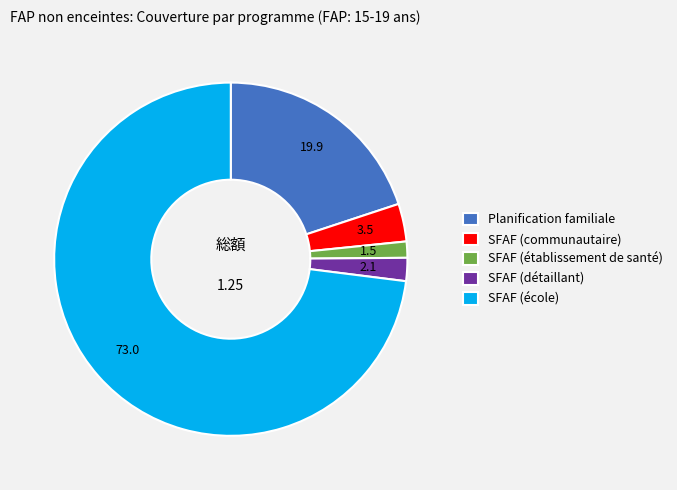

Between SFAF (détaillant) and SFAF (école), which is larger?

SFAF (école)